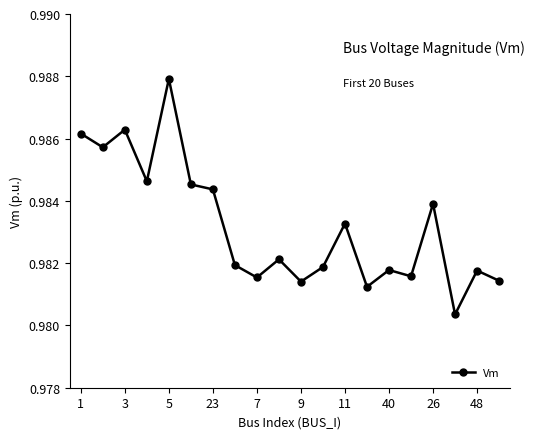

What is the sum of all values?

19.7